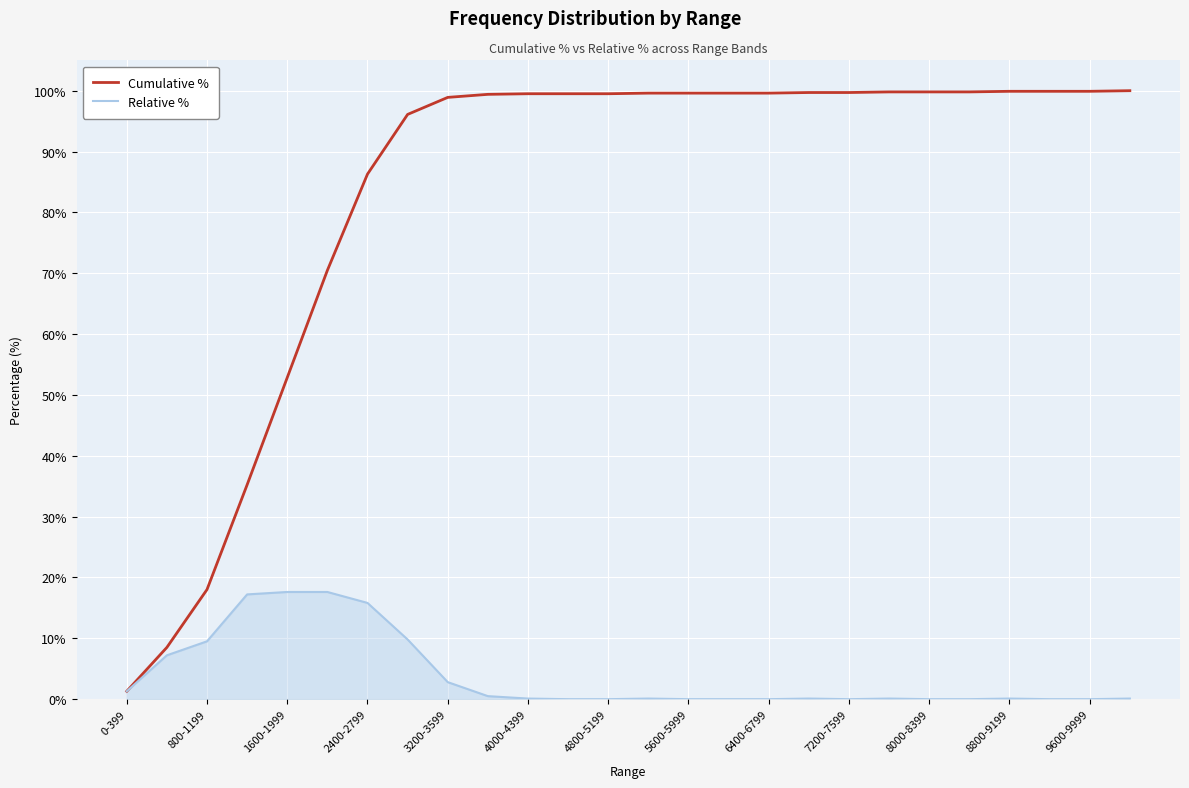

List the series in order of their peak value, lowest first.

Relative %, Cumulative %